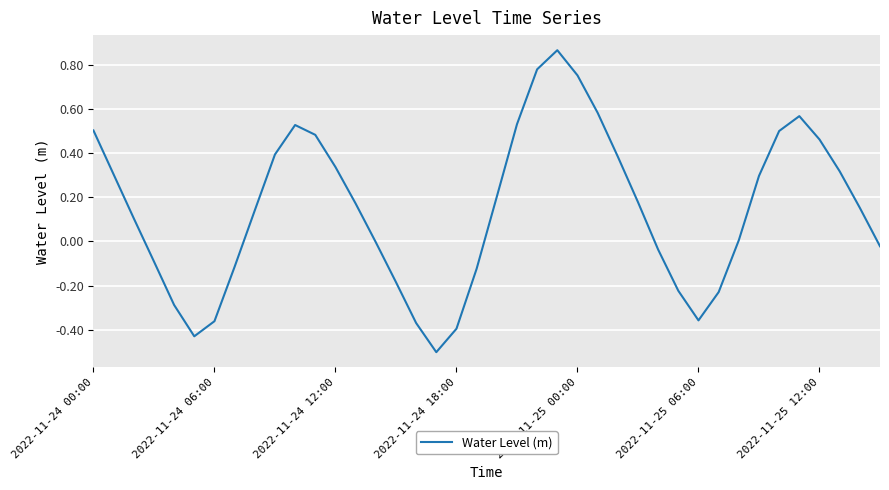

What is the sum of all values?

5.8